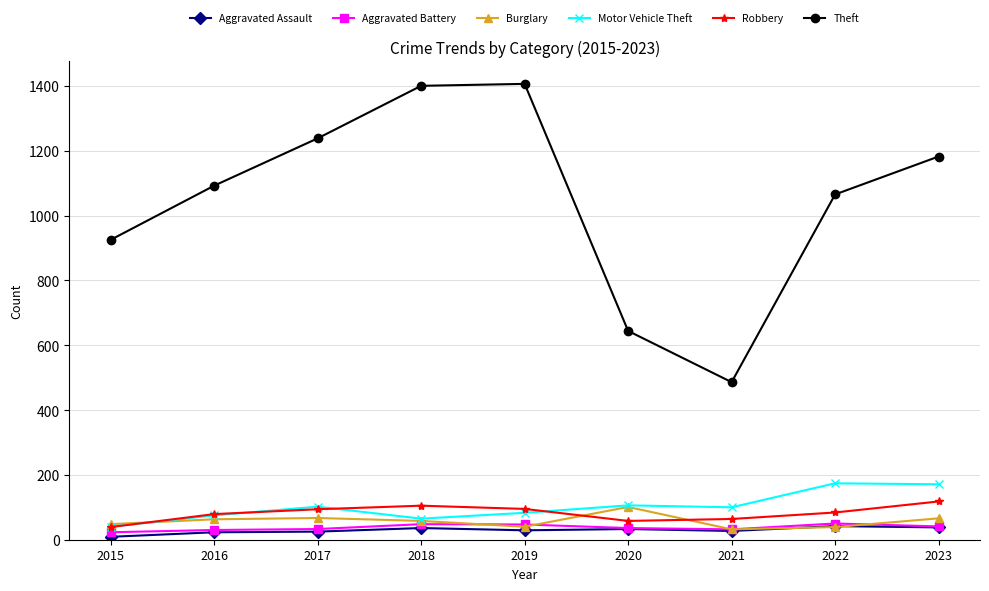

True or false: Aggravated Assault and Theft cross at least once.

False